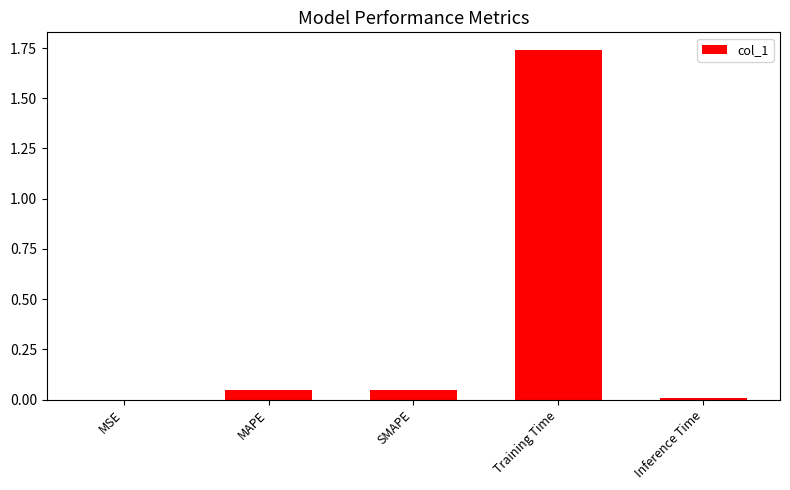

Count the number of categories in the chart.

5